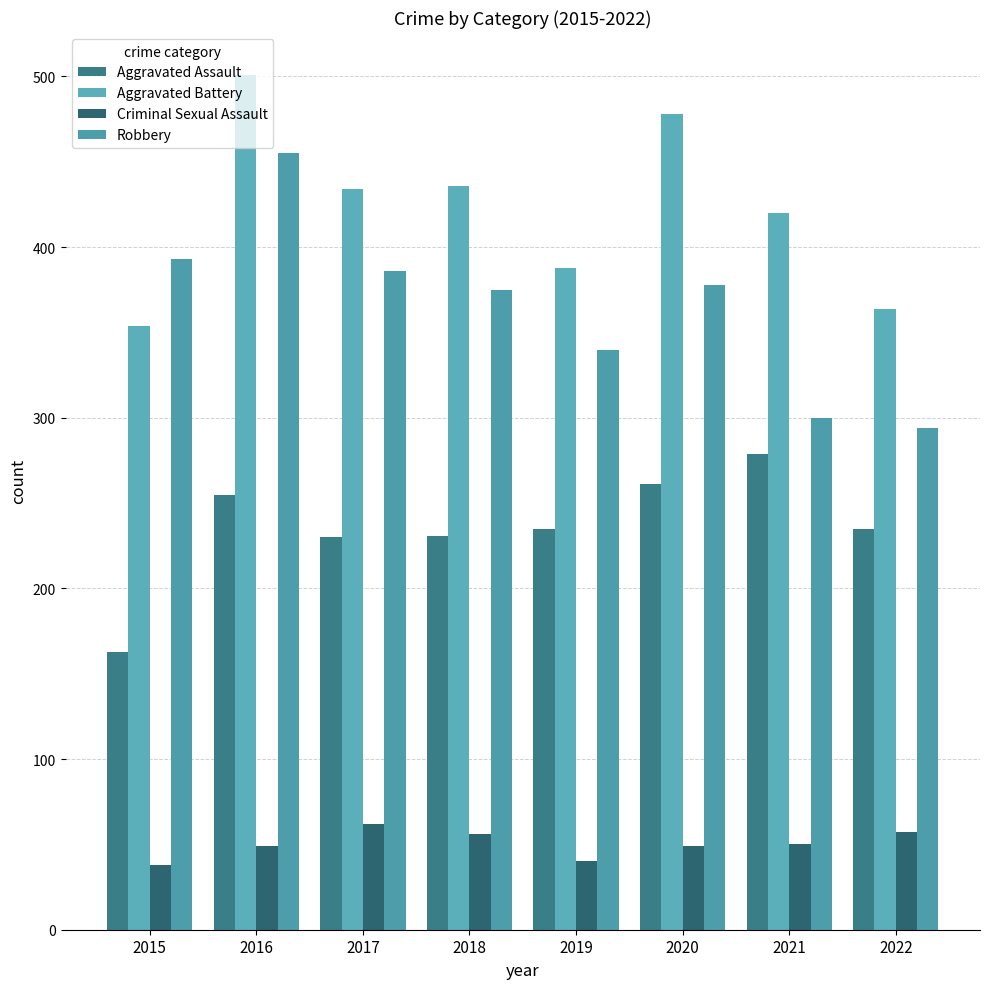

What is the value of the Criminal Sexual Assault bar at the 3rd from the left?

62